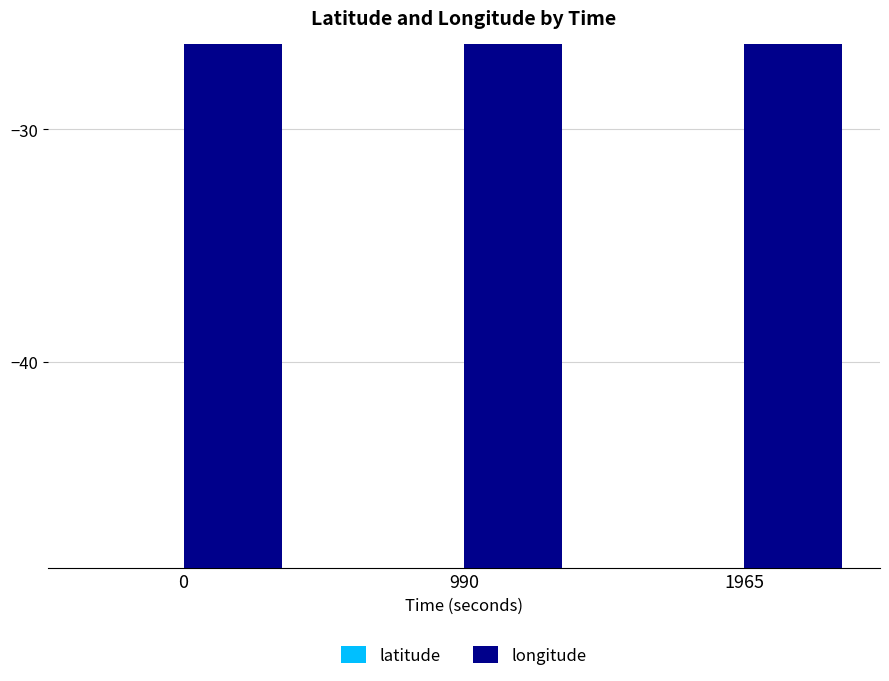

What is the spread (max minus min) of values at 0?

22.5